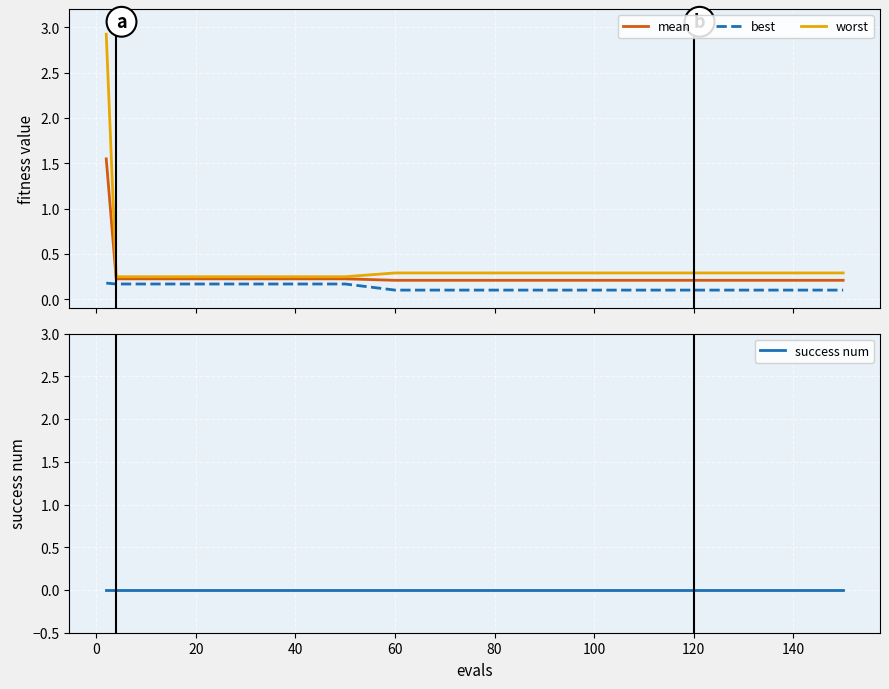

True or false: best and worst intersect in this chart.

False